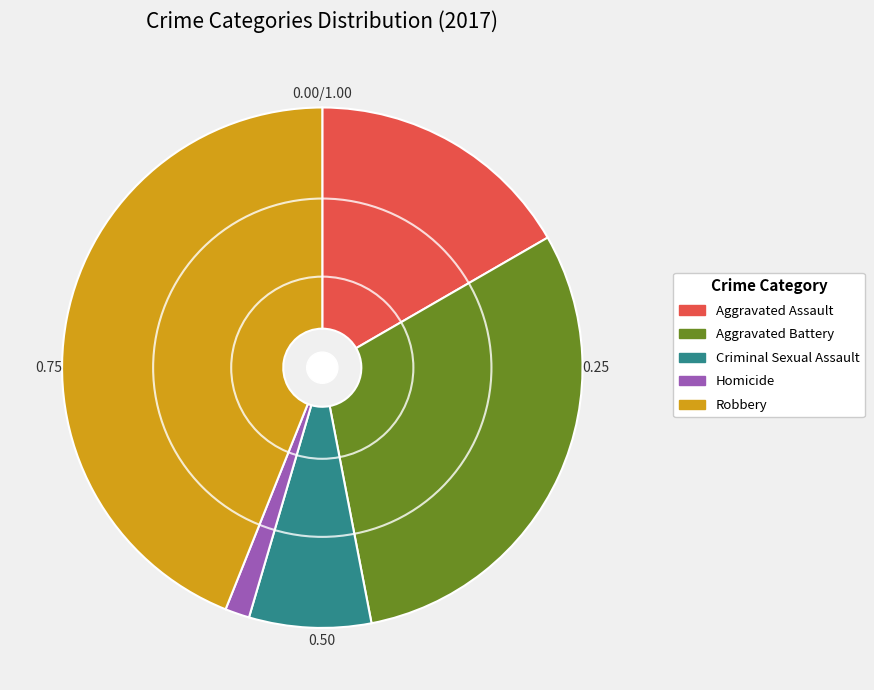

Is the sum of Criminal Sexual Assault and Aggravated Battery greater than half?

No